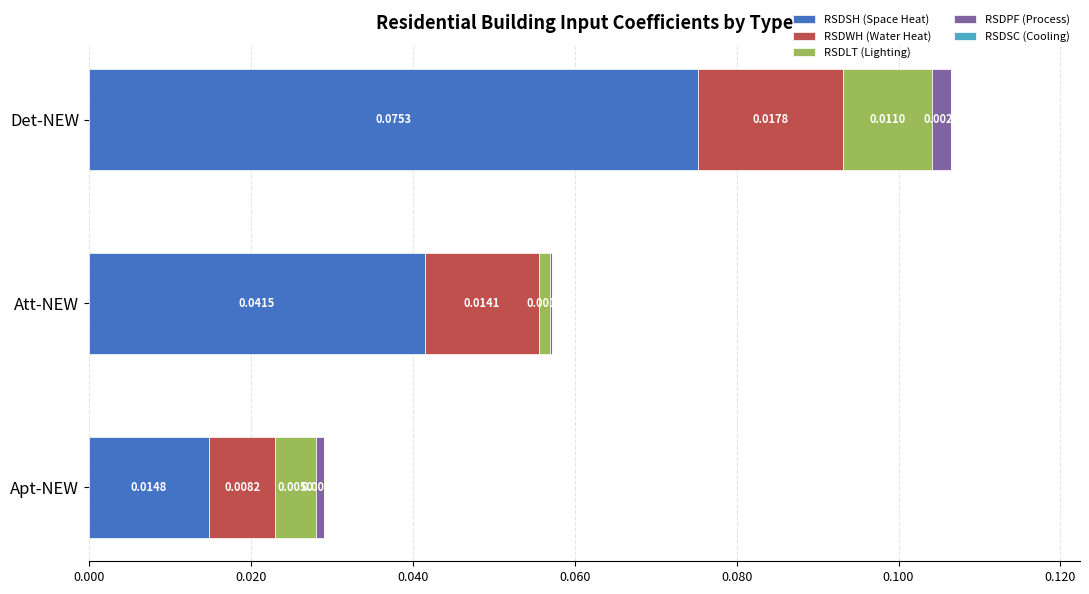

At which label does RSDSH (Space Heat) reach its peak?

Det-NEW